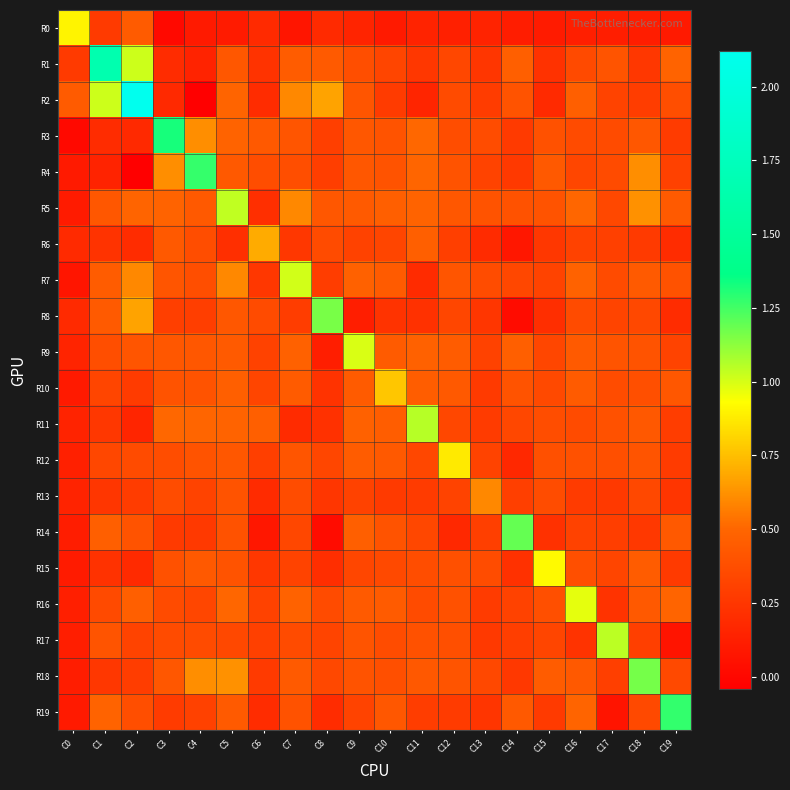

List the series in order of their peak value, highest first.

R2, R1, R3, R19, R4, R14, R18, R8, R11, R17, R5, R7, R9, R16, R15, R0, R12, R10, R6, R13